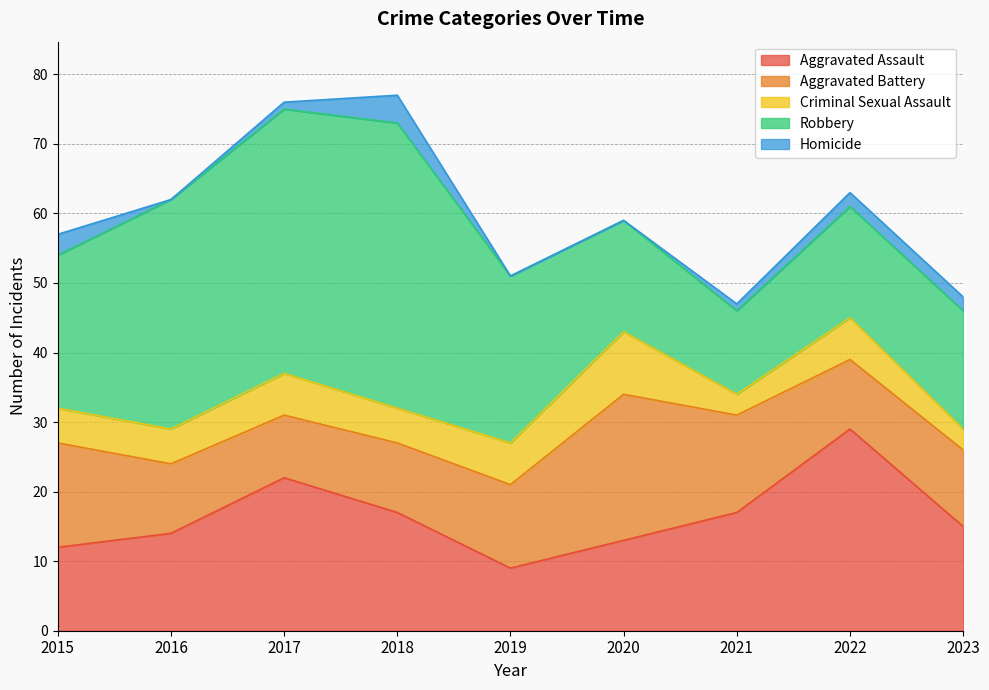

True or false: Criminal Sexual Assault and Aggravated Assault intersect in this chart.

False